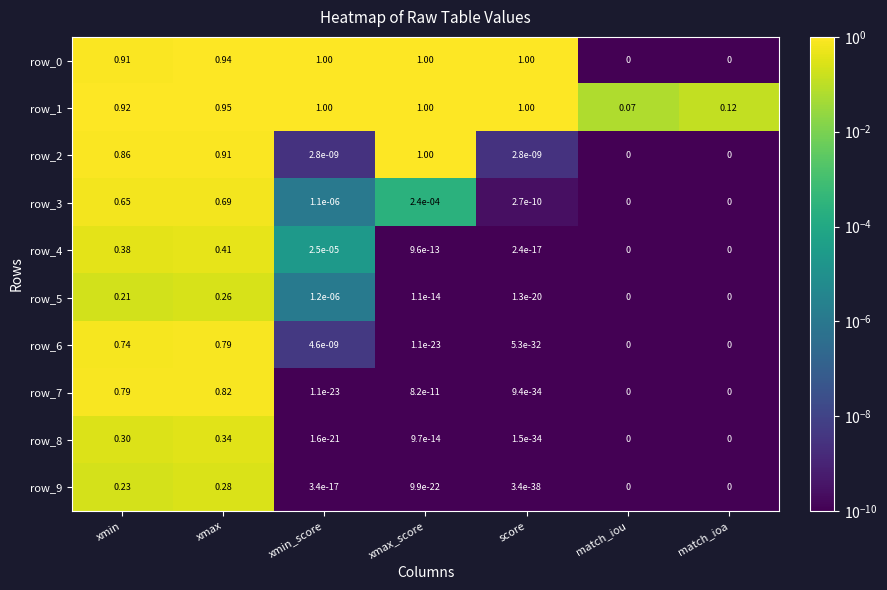

Which category has the highest value in the row_7 series?

xmax